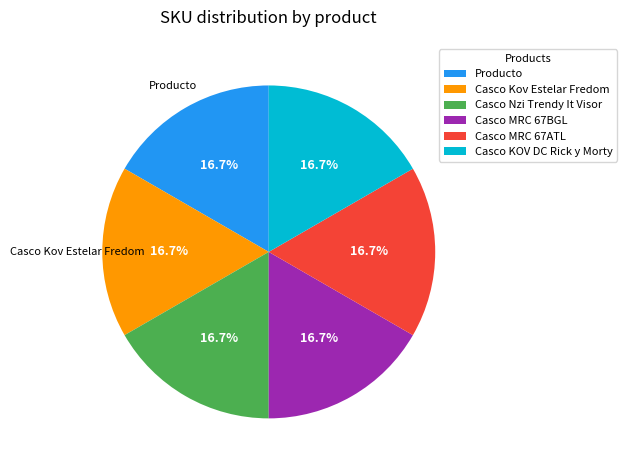

Is there any slice that represents more than half of the pie?

No